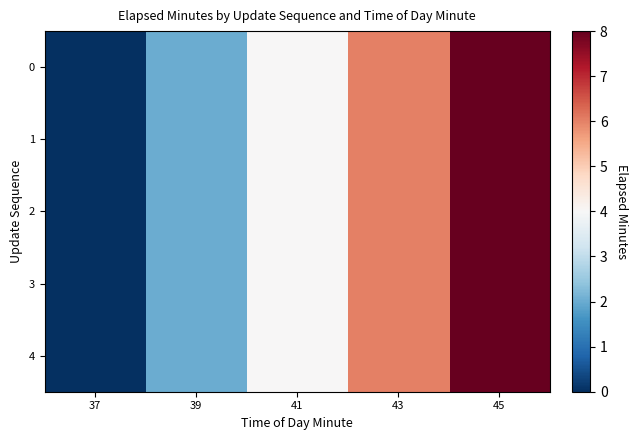

At how many categories does at least one series exceed 5?

2